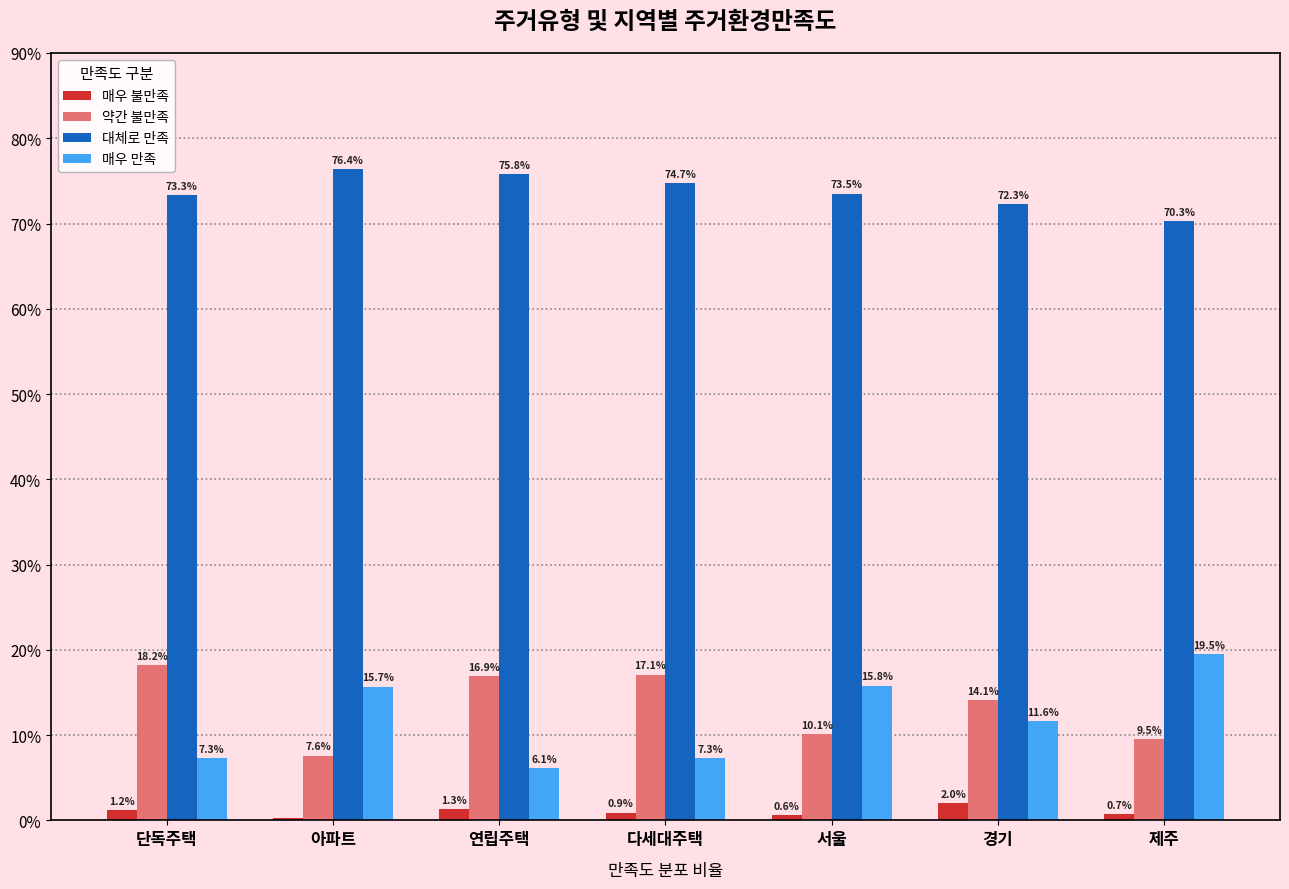

Does the chart contain stacked bars?

No